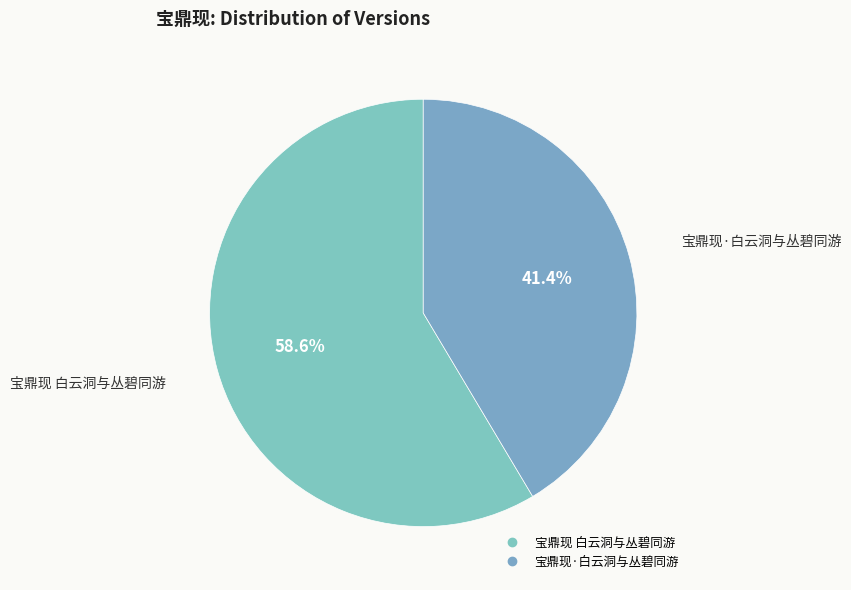

True or false: 宝鼎现 白云洞与丛碧同游 accounts for 59% of the total.

True